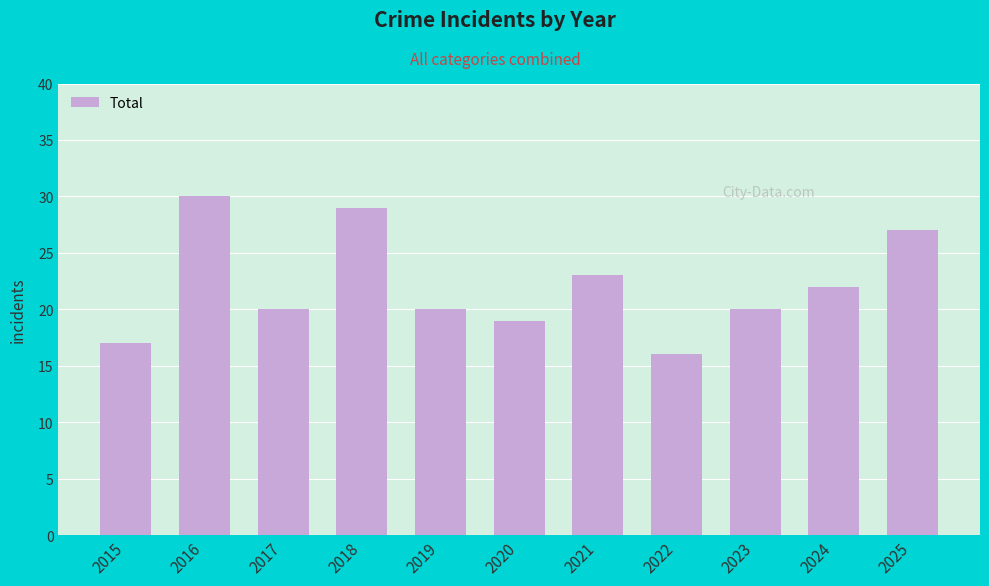

What is the difference between the maximum and second lowest values?

13